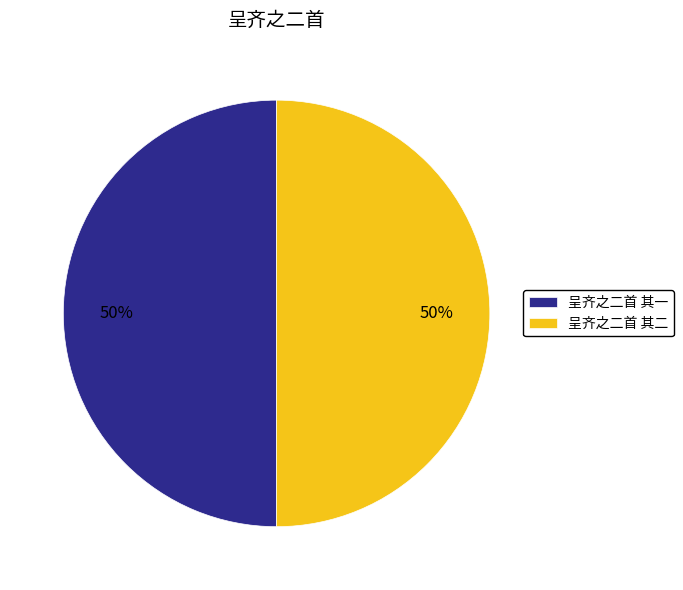

How many slices are in this pie chart?

2